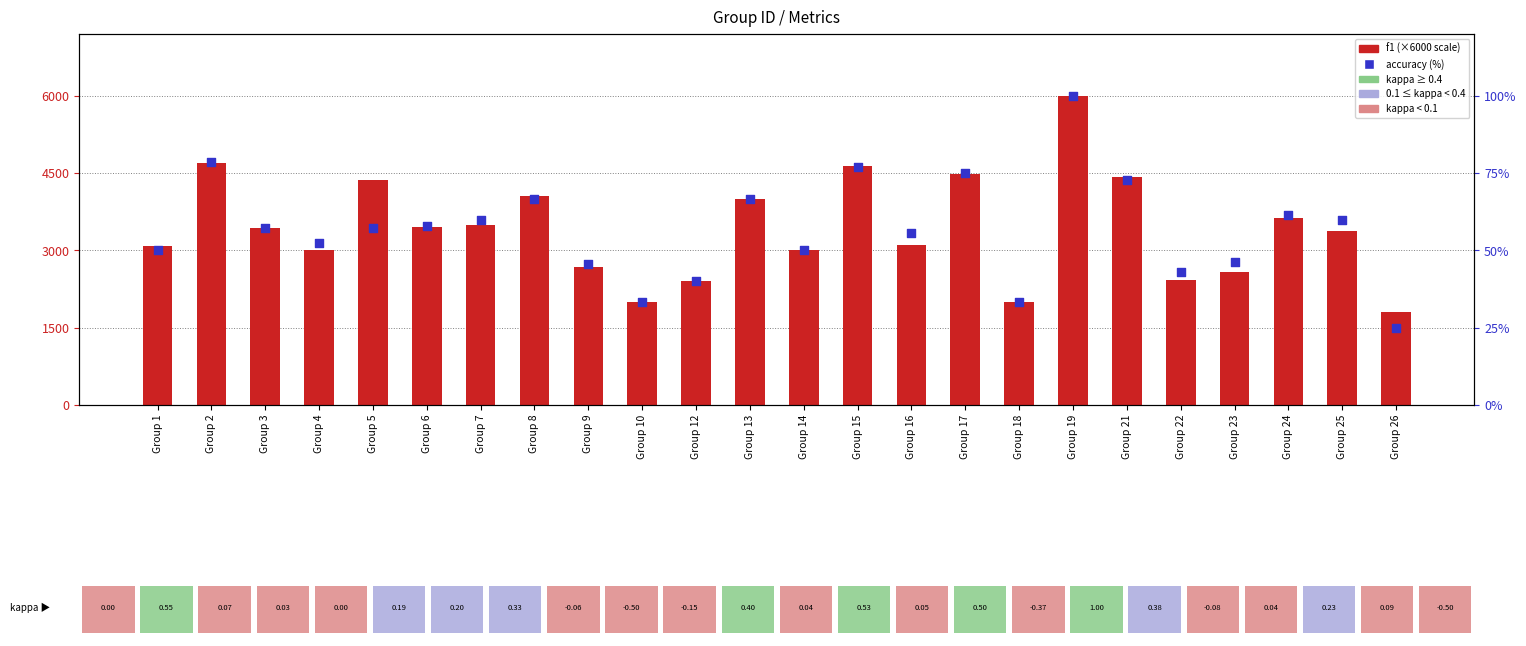

Which series has the largest Y range (max minus min)?

f1